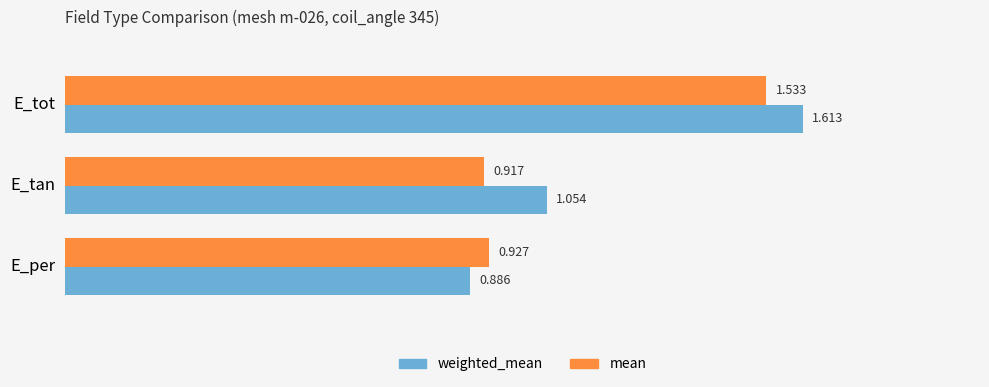

Between E_tot and E_per, which series saw the biggest shift?

weighted_mean